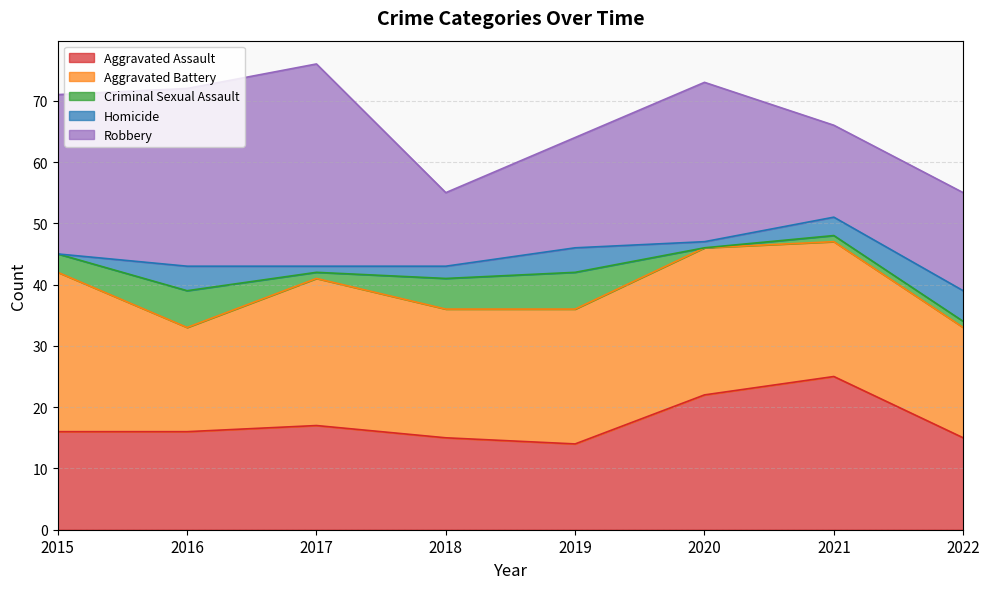

Which series changed the most between 2017 and 2021?

Robbery